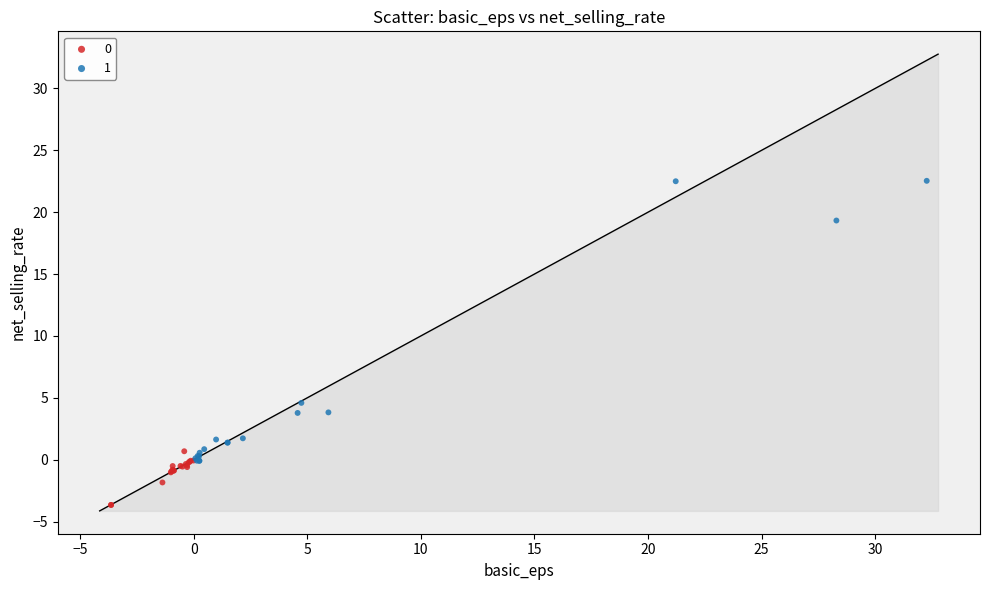

Which series contains the highest Y value?

1